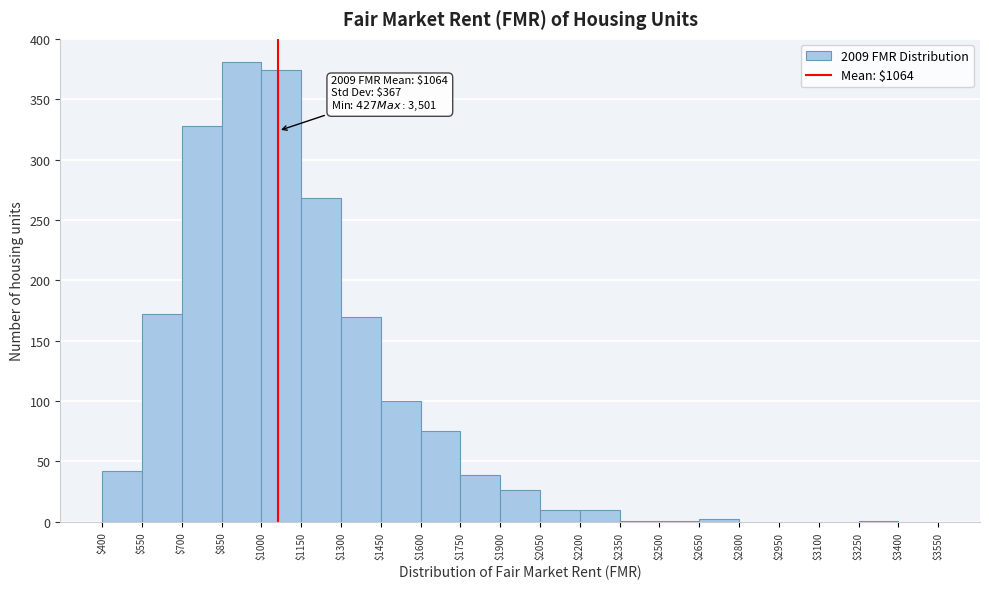

Which range on the x-axis has the tallest bar?

$850 to $1000